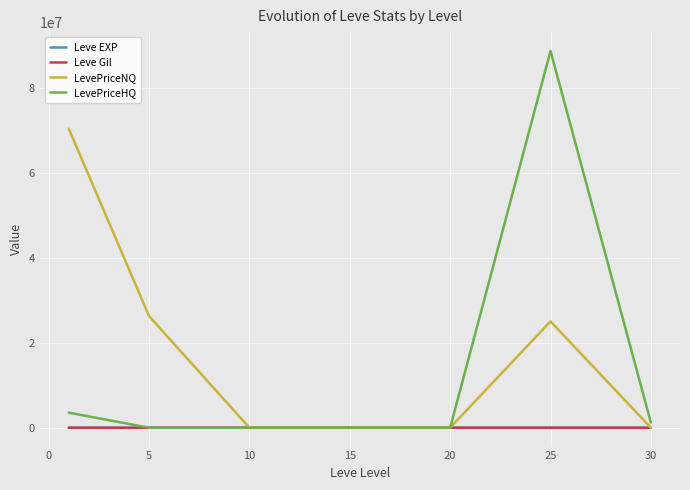

What is the greatest value displayed?

88599692.3